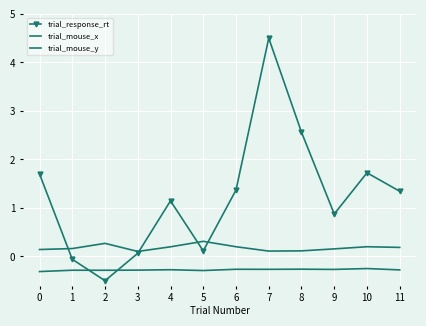

True or false: trial_response_rt and trial_mouse_y intersect in this chart.

True